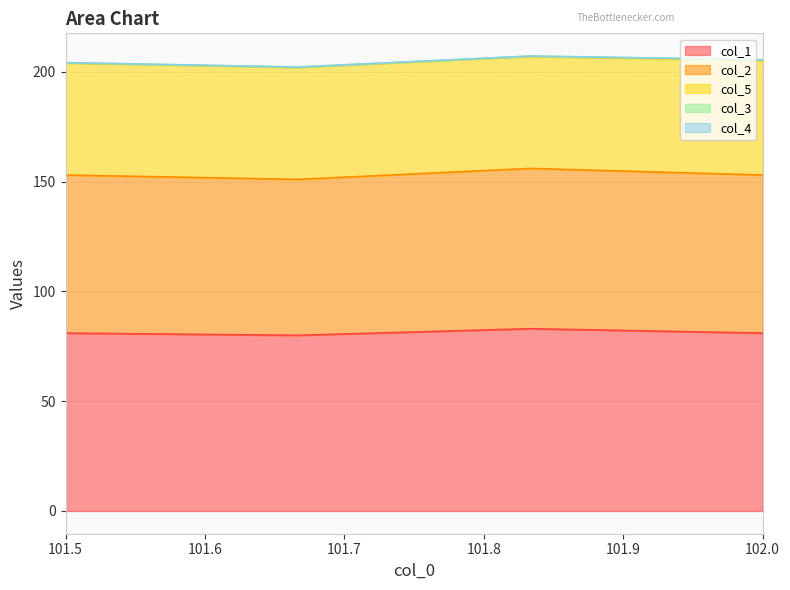

Between 102.0 and 101.5, which is larger?

102.0